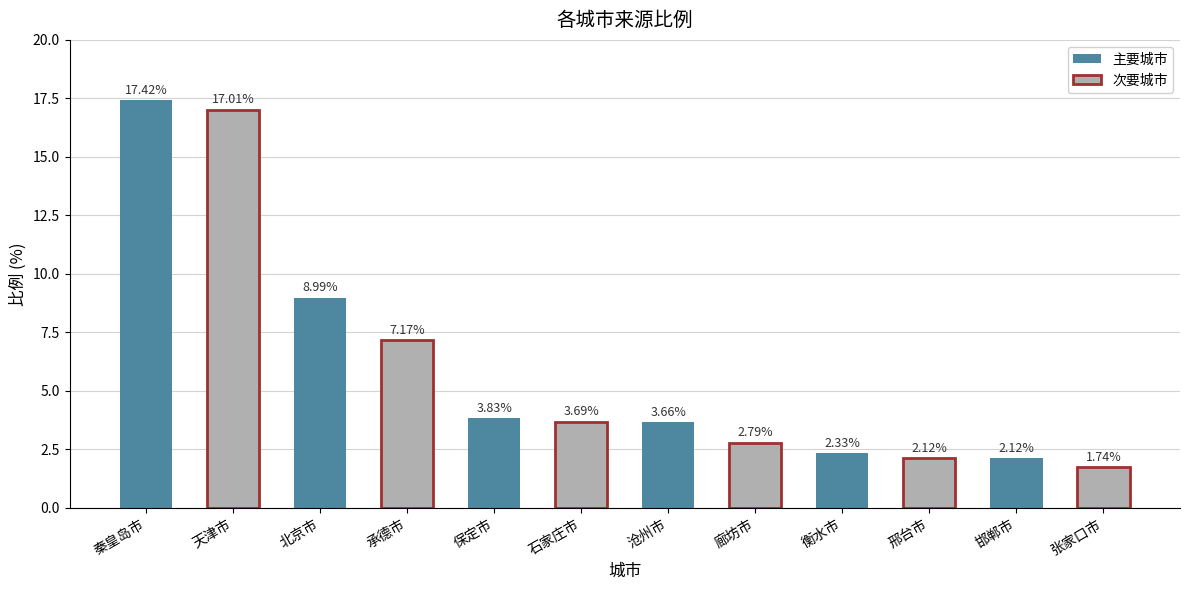

What is the label of the 3rd bar from the left?

北京市